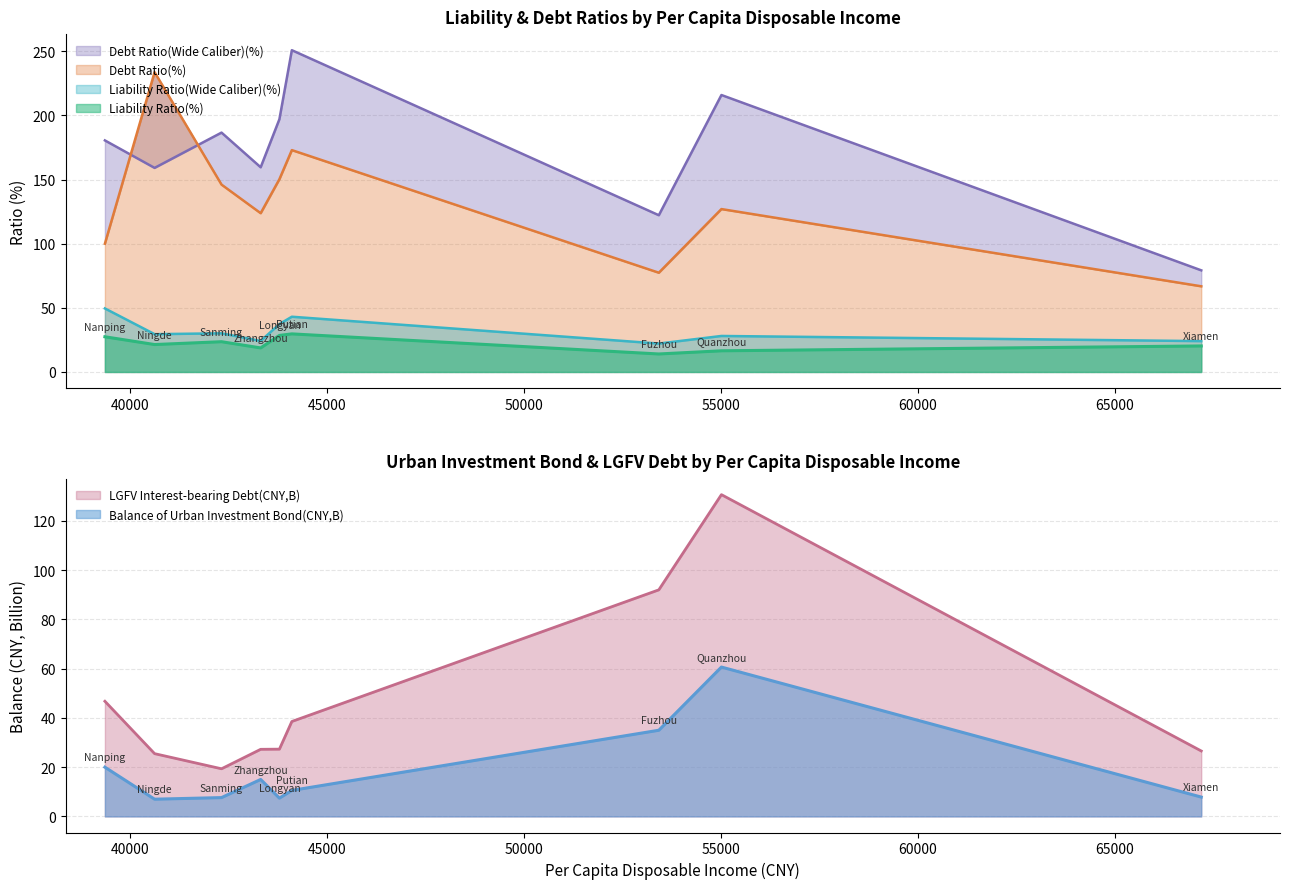

How many data points in Debt Ratio(Wide Caliber)(%) are less than 180?

4